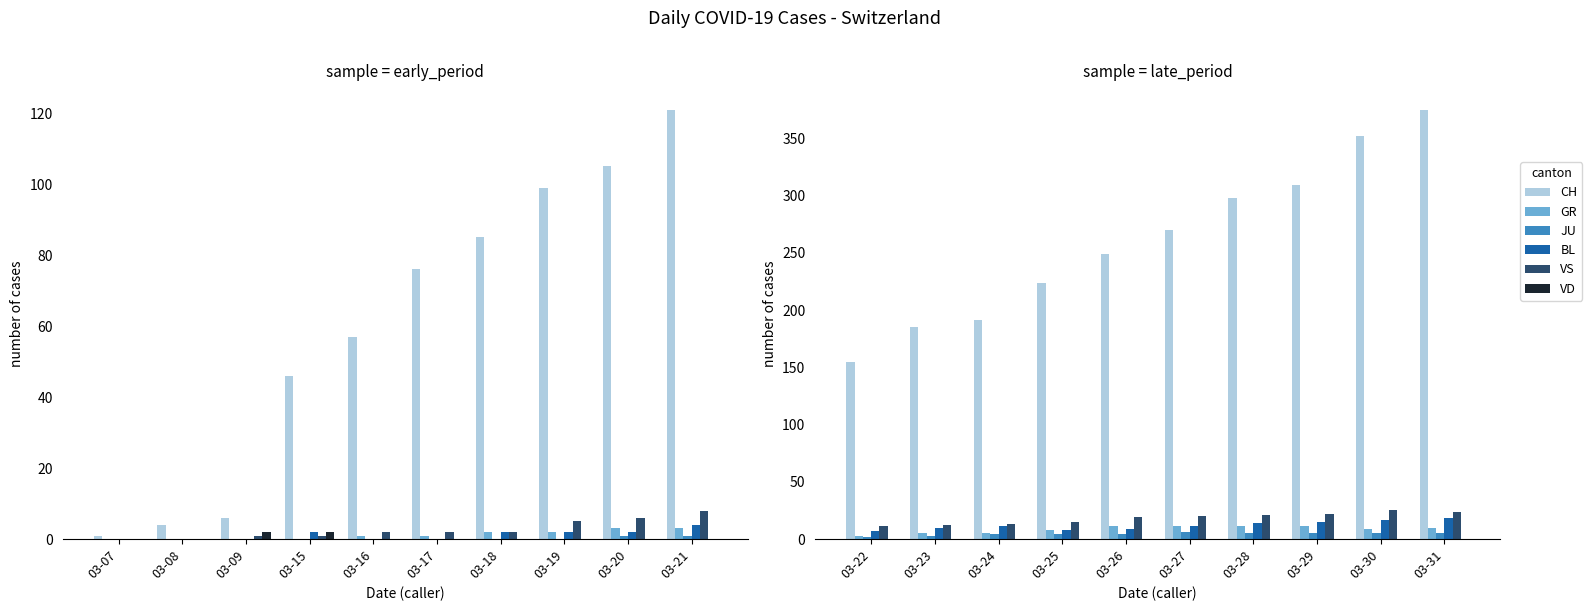

Which series has the widest spread of values?

CH